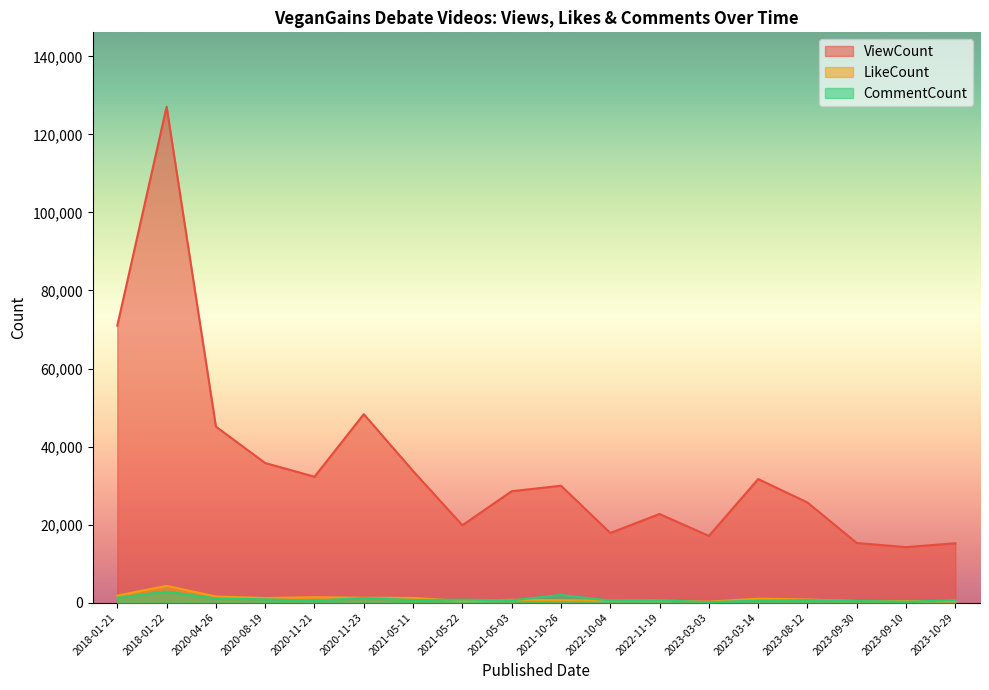

Rank the series by their maximum value, from highest to lowest.

ViewCount, LikeCount, CommentCount